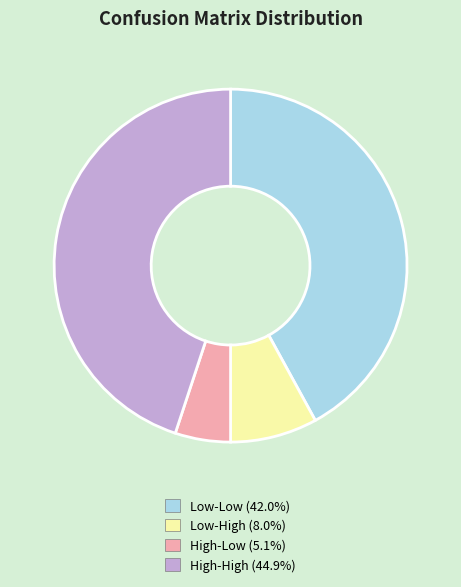

Is there a majority slice in this chart?

No